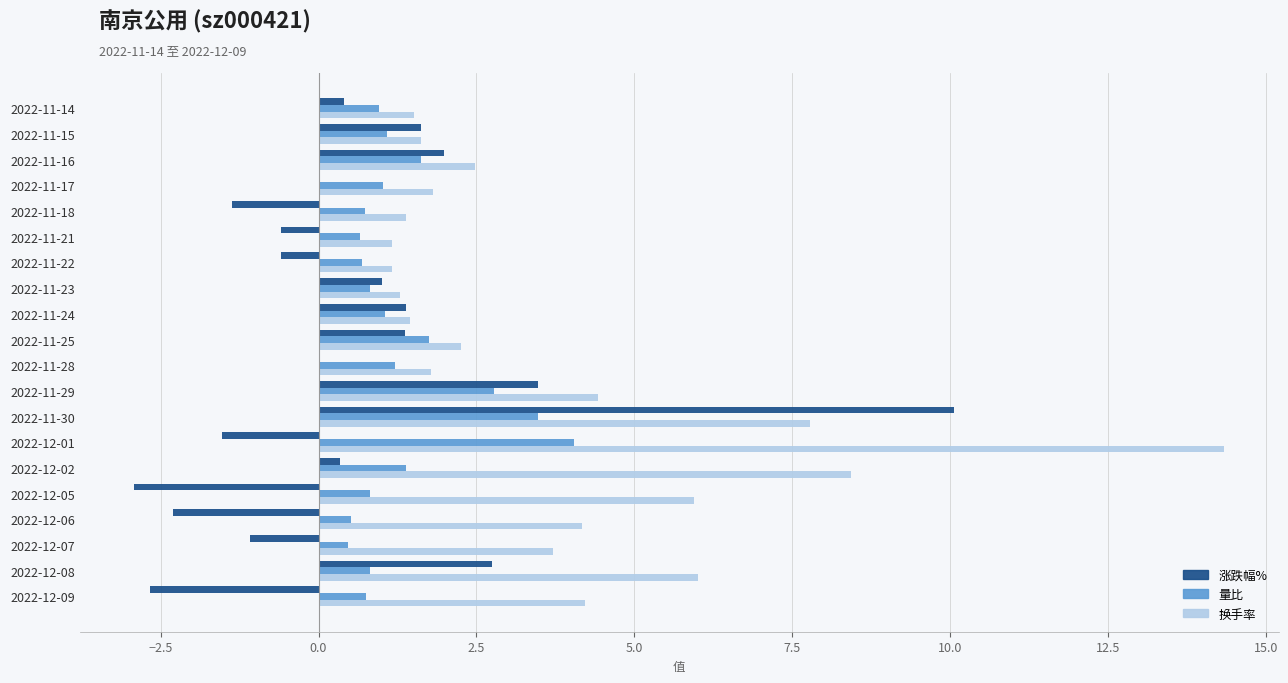

Count the number of categories in the chart.

20